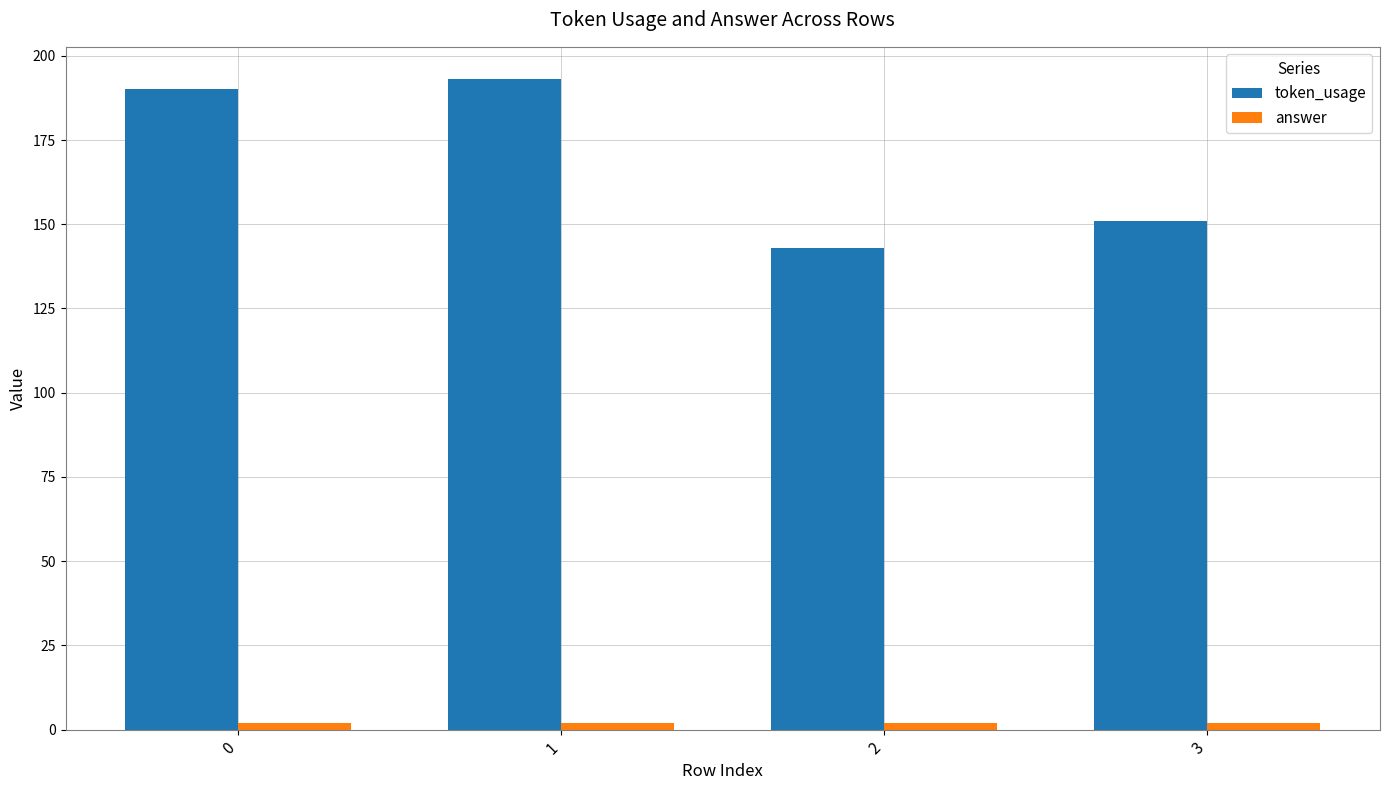

What is the difference between the highest and lowest values at 0?

188